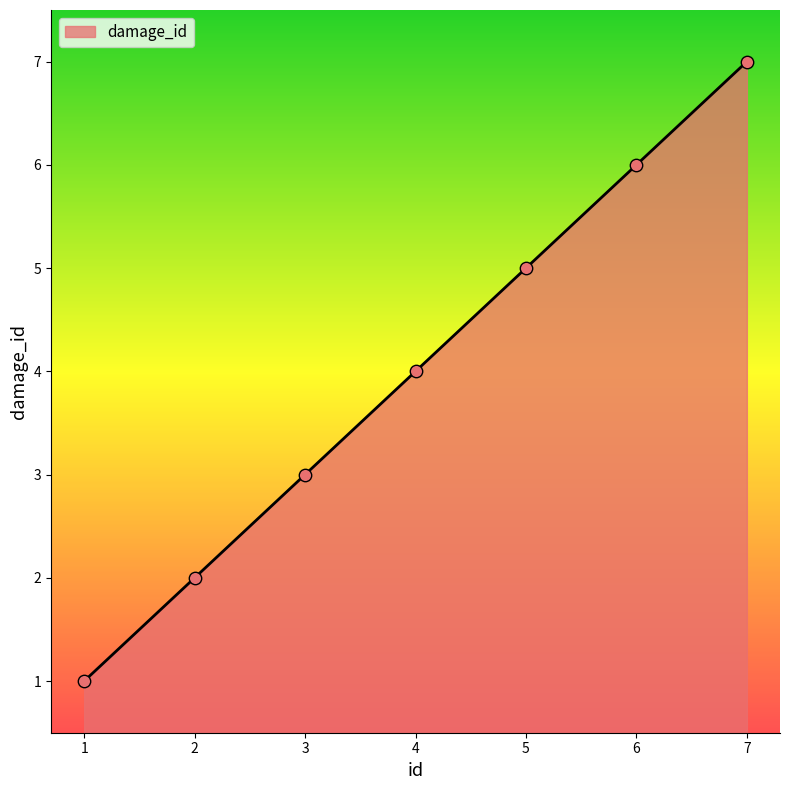

Between 7 and 3, which is larger?

7